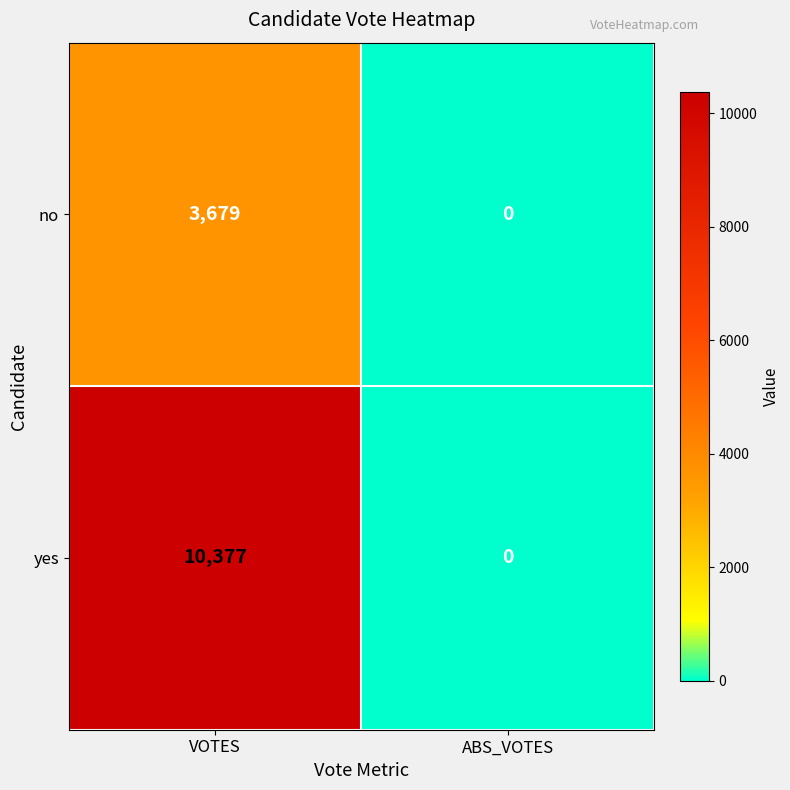

True or false: yes has a value of 0 at ABS_VOTES.

True